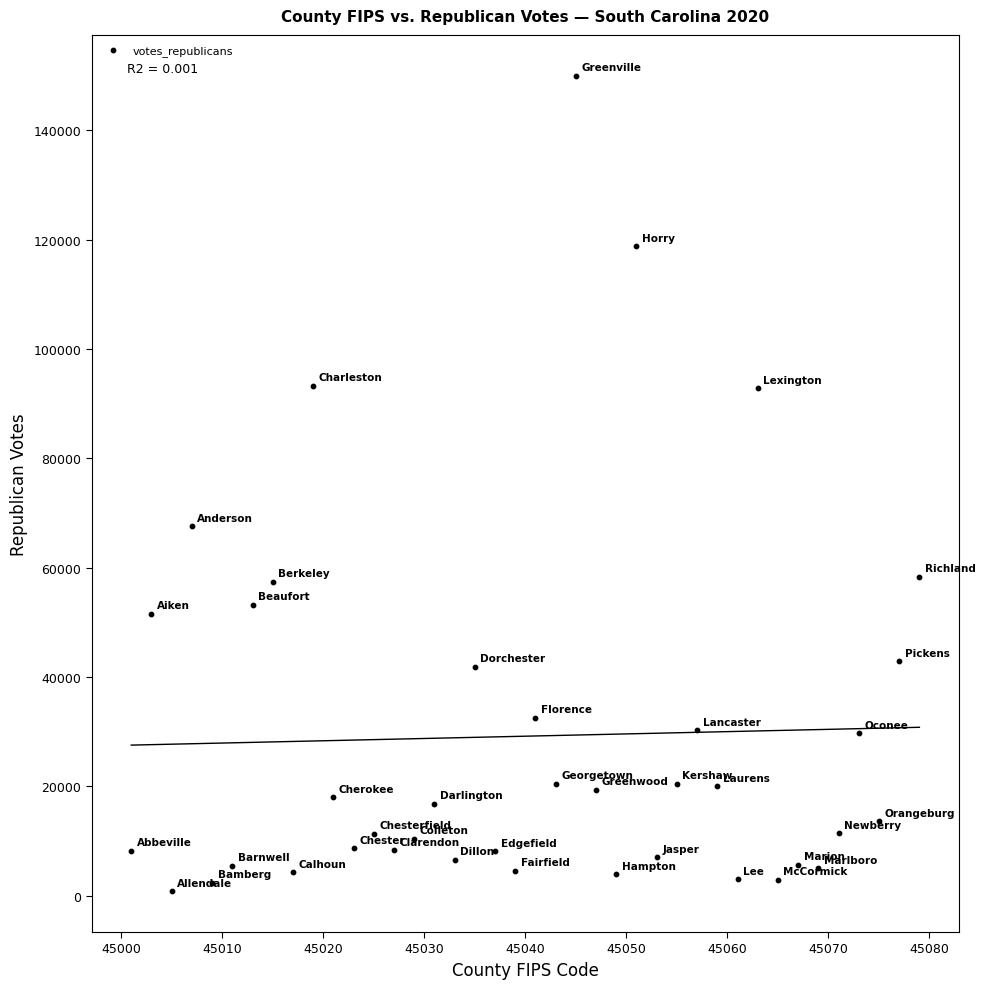

What Y value in the scatter plot is closest to 75428?

67565